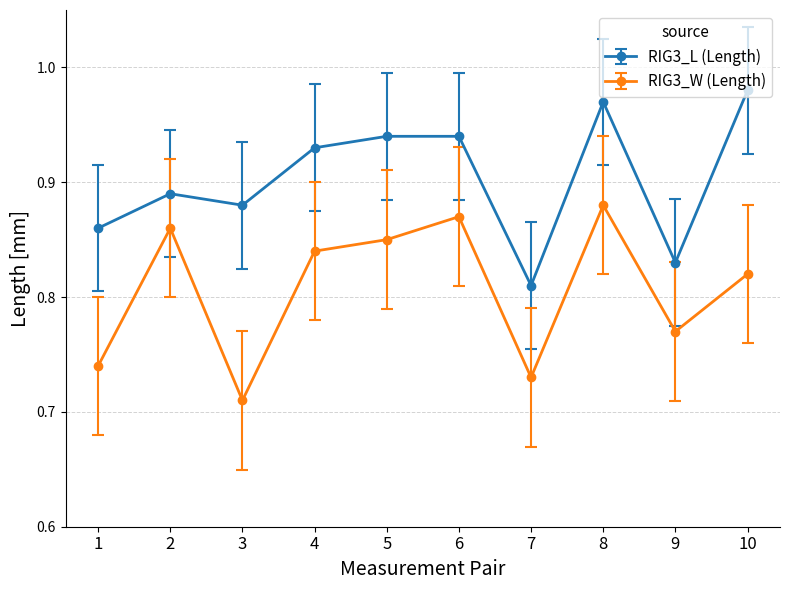

List the series in order of their peak value, highest first.

RIG3_L (Length), RIG3_W (Length)